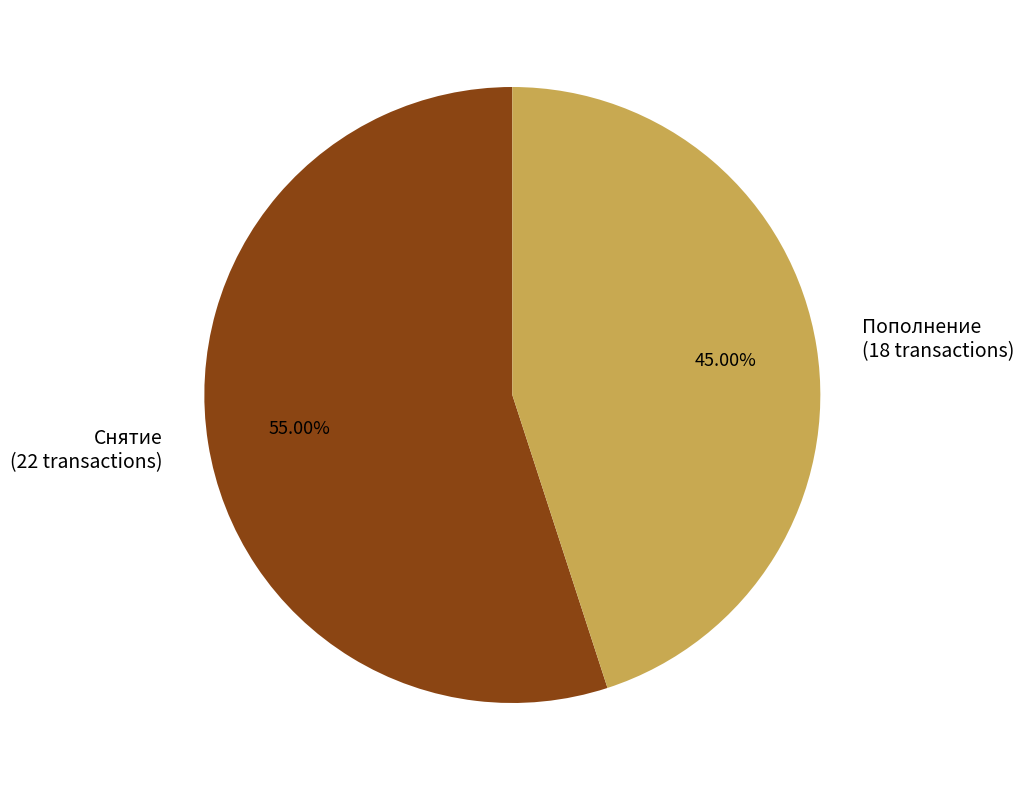

Which category accounts for the majority?

Снятие